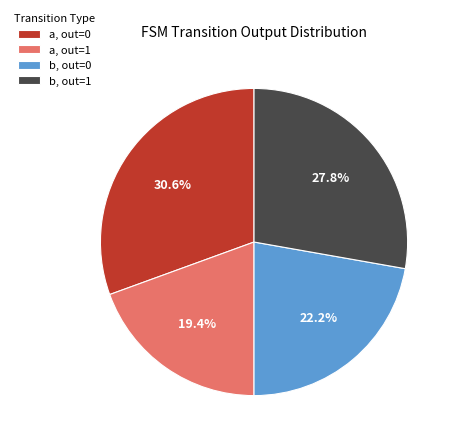

What is the total percentage of a, out=0 and b, out=0?

52.8%